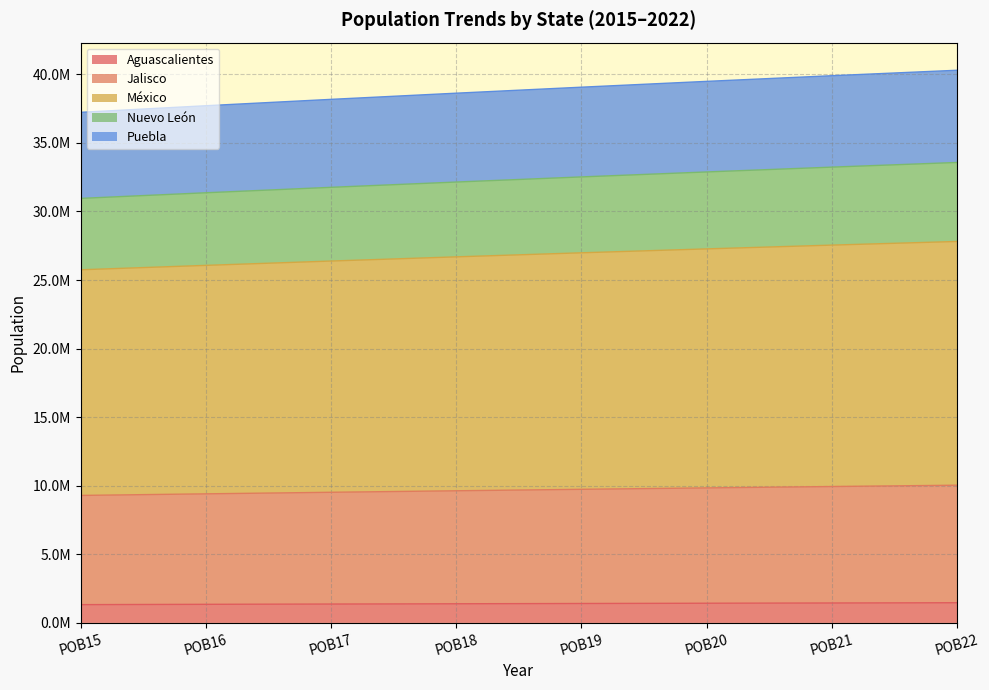

Is the value of Puebla at POB20 greater than the value of Aguascalientes at POB22?

Yes